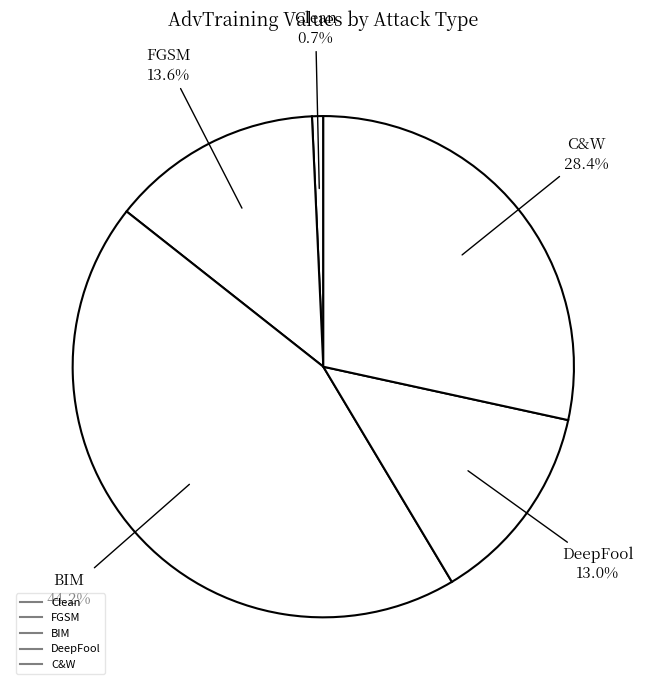

Rank the categories by value from highest to lowest.

BIM, C&W, FGSM, DeepFool, Clean